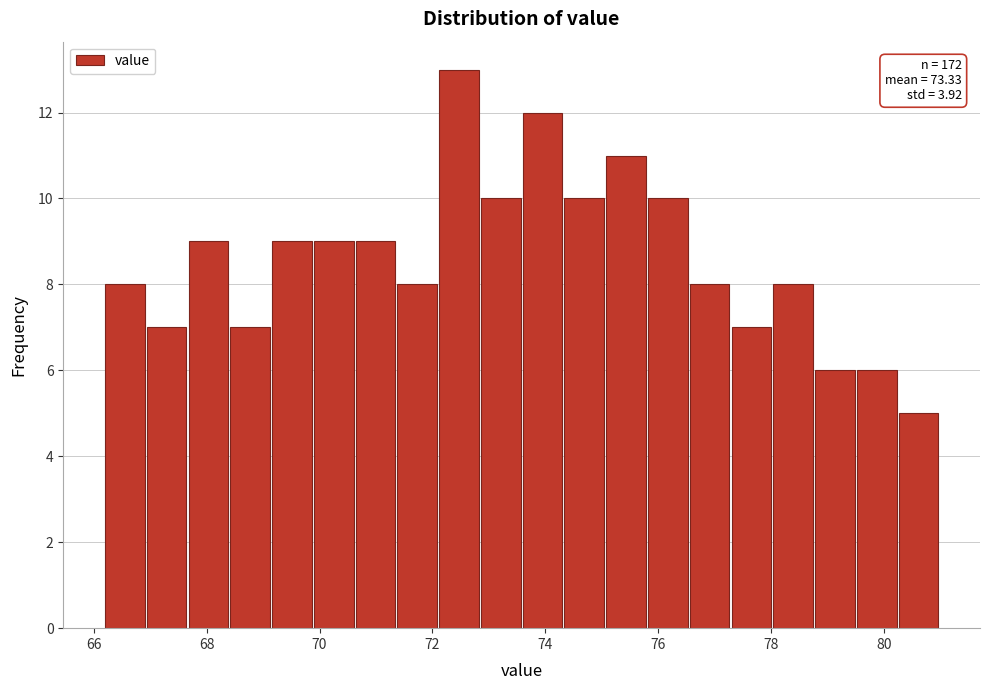

Around what value on the x-axis is the tallest bar? Give the approximate position of its centre, as read against the axis.

72.4